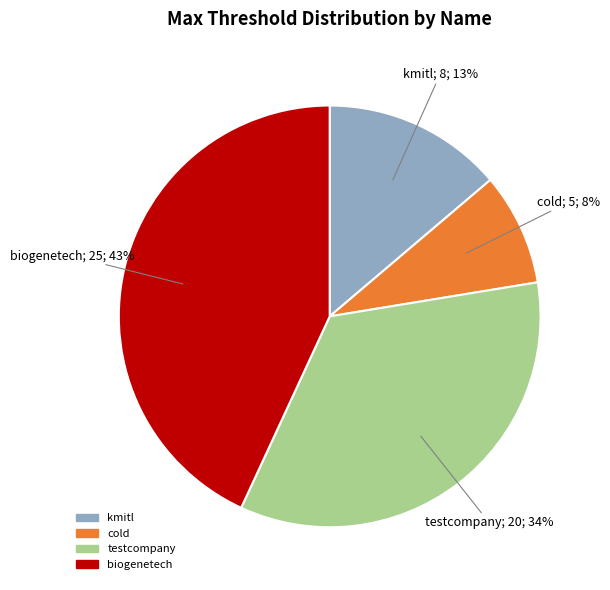

Combined, do cold and kmitl account for over 50%?

No